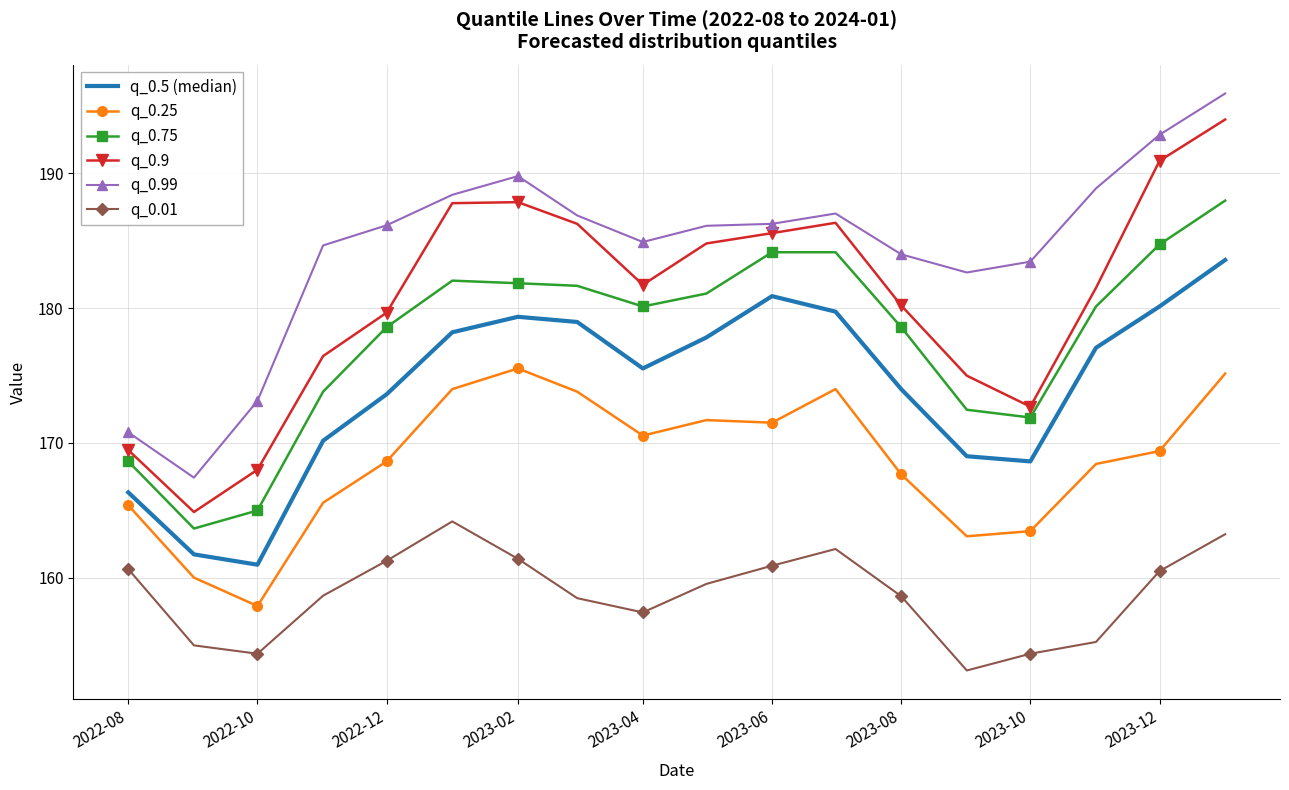

What is the greatest value displayed?

195.9